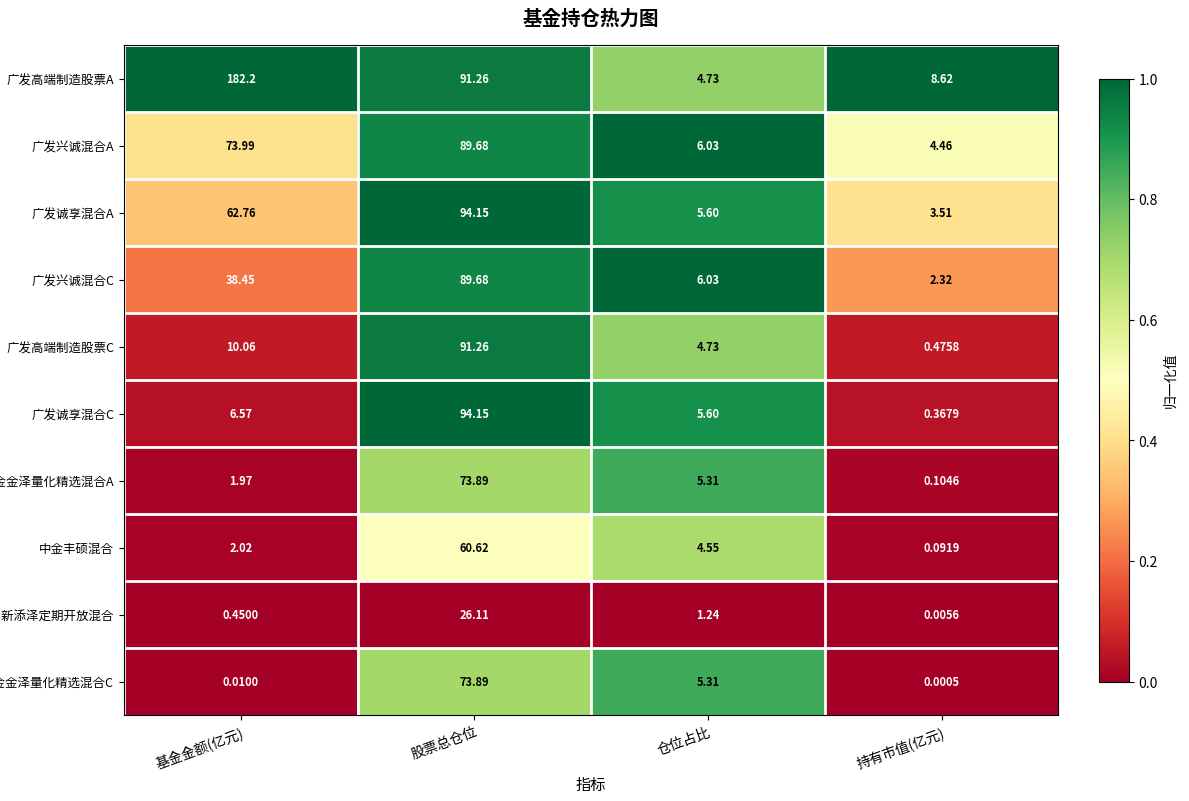

What is the total value across all series at 持有市值(亿元)?

20.0